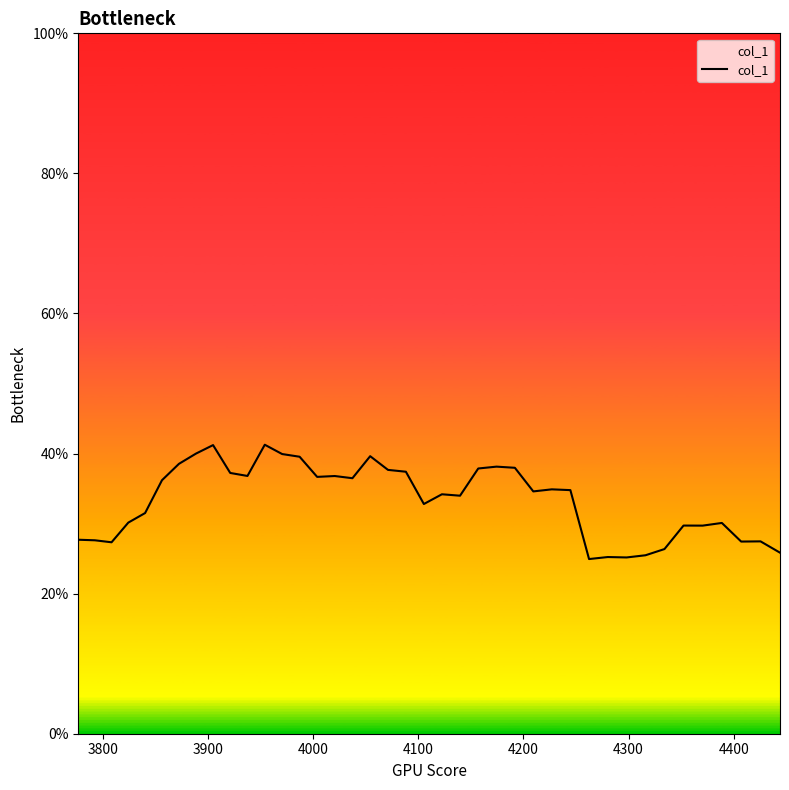

True or false: there are more than 0 points higher than both neighbors.

True